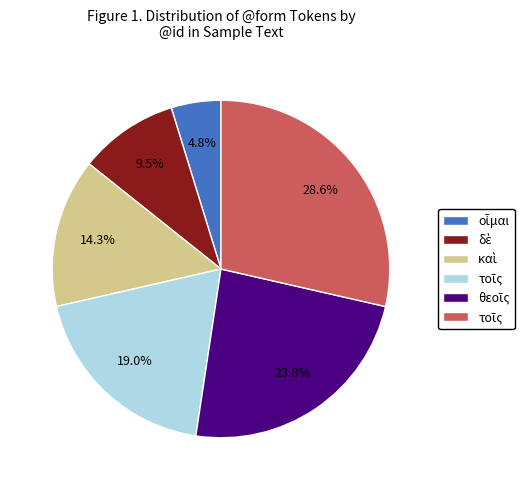

How many slices are in this pie chart?

6